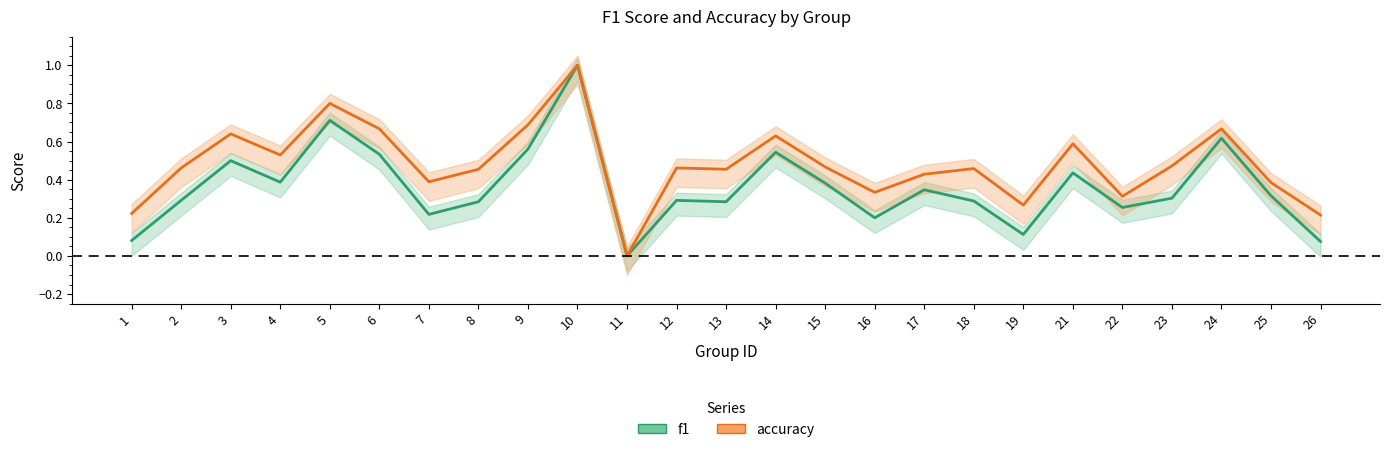

In f1, how many points are lower than both neighbors (excluding endpoints)?

7